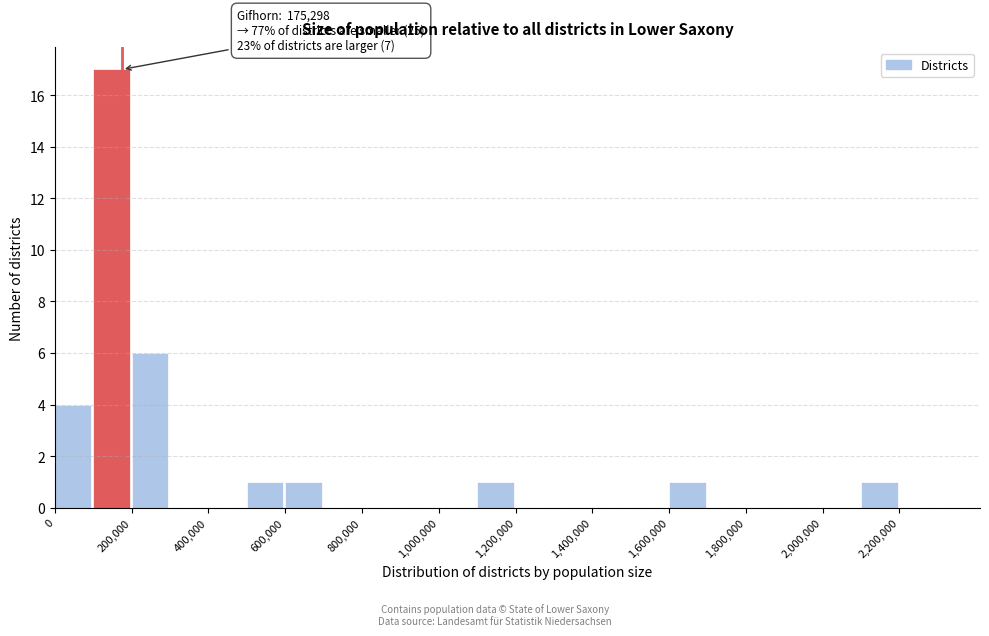

Over which range of the x-axis is the bar tallest?

100000 to 200000